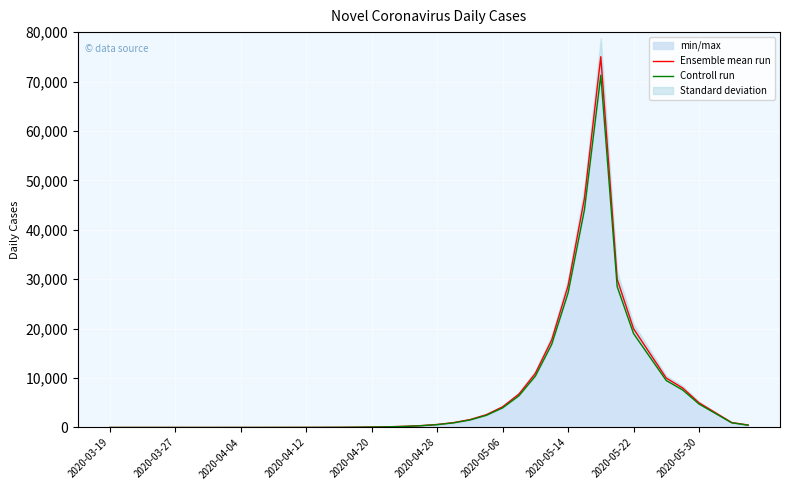

What is the highest value of the Ensemble mean run series?

75025